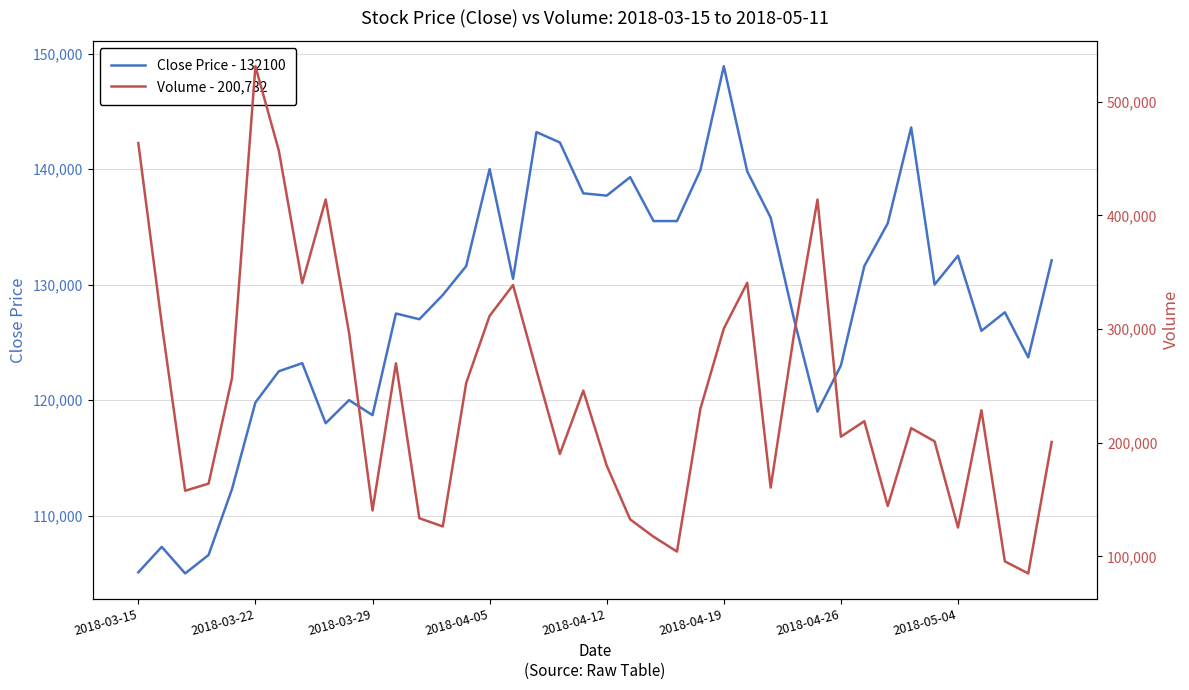

Which category has the highest value in the Close Price - 132100 series?

2018-04-19